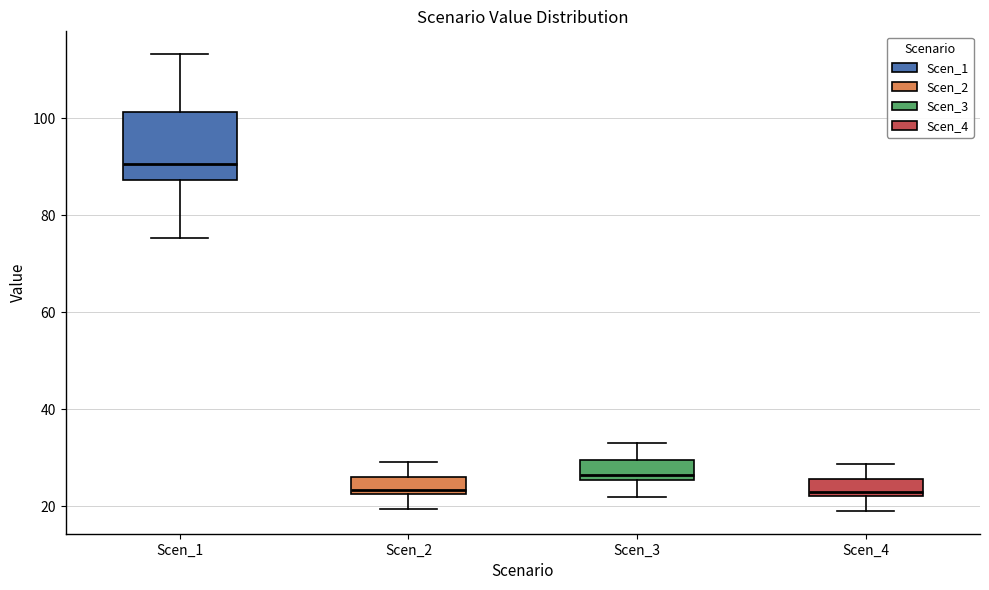

Which box is the tallest, from its lower edge to its upper edge?

Scen_1